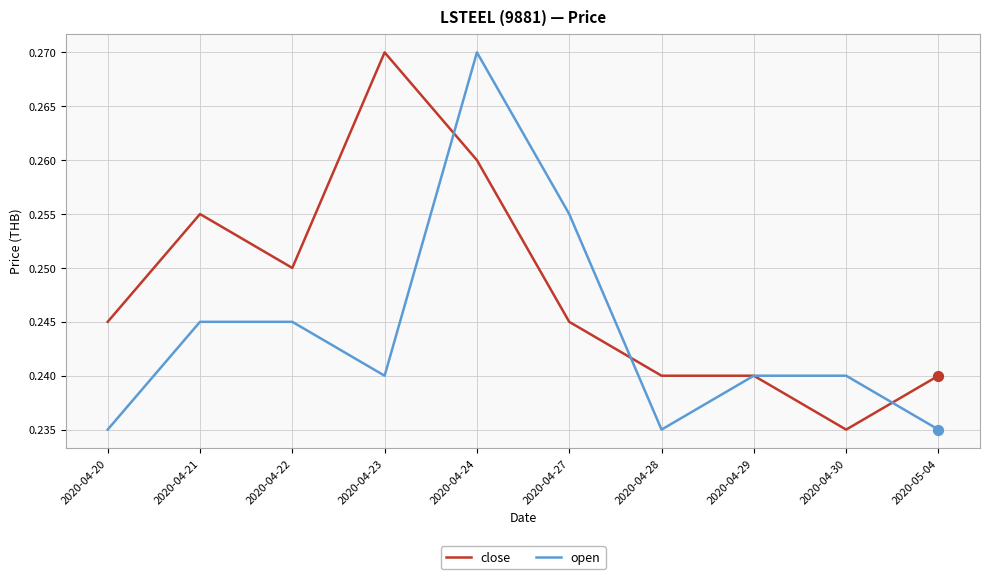

What are all the series names shown in the legend?

close, open